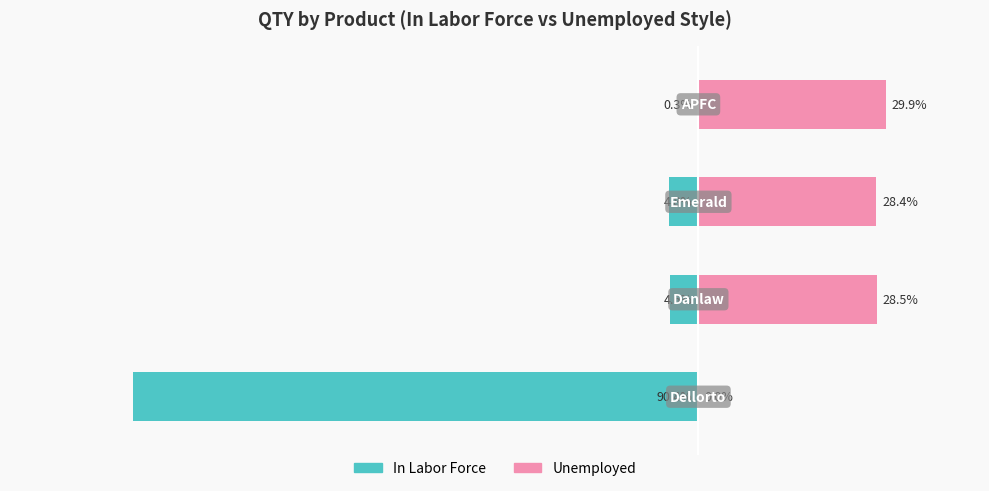

Reading right to left, transcribe all the data shown in this chart.

In Labor Force: 3=-0.3	2=-4.8	1=-4.6	0=-90.4
Unemployed: 3=29.9	2=28.4	1=28.5	0=0.0